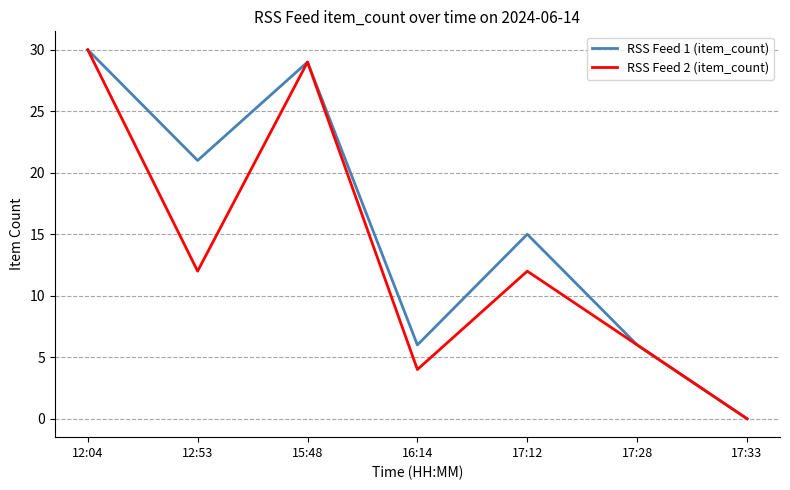

Between 12:04 and 17:12, which series saw the biggest shift?

RSS Feed 2 (item_count)